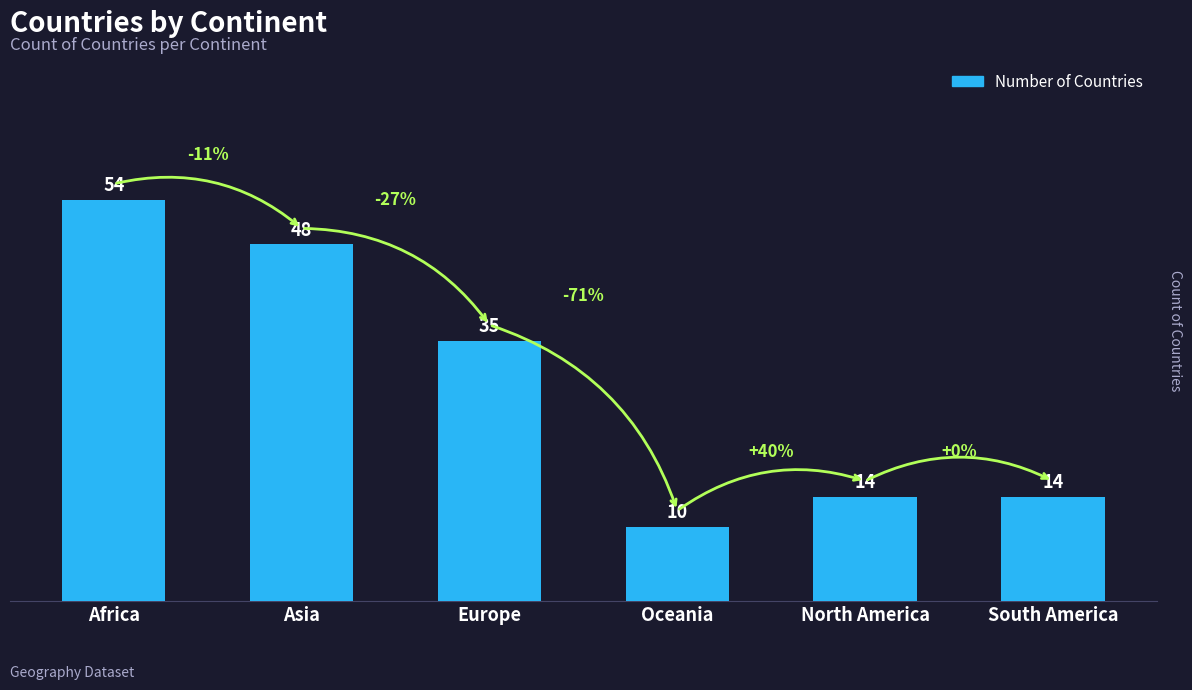

Between North America and Asia, which is larger?

Asia